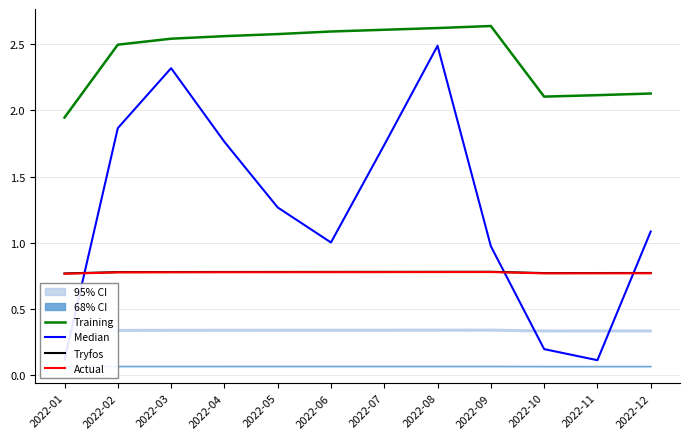

Which series has the largest total across all categories?

Training